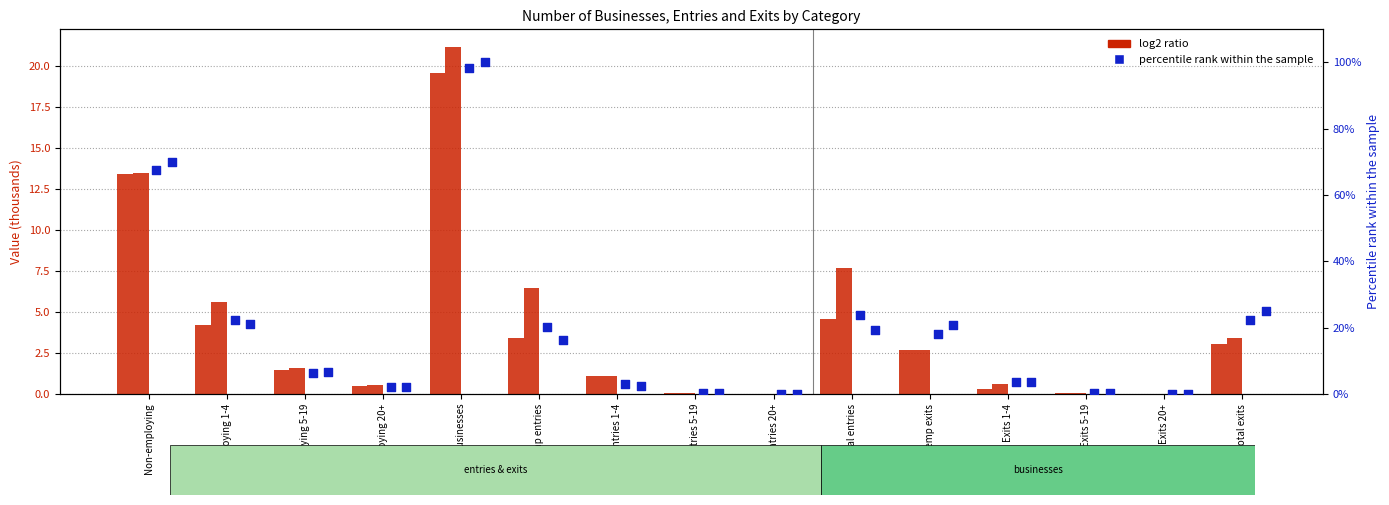

Is the value of log2 ratio (2022) at Exits 20+ greater than the value of percentile rank (2024) at Non-employing?

No